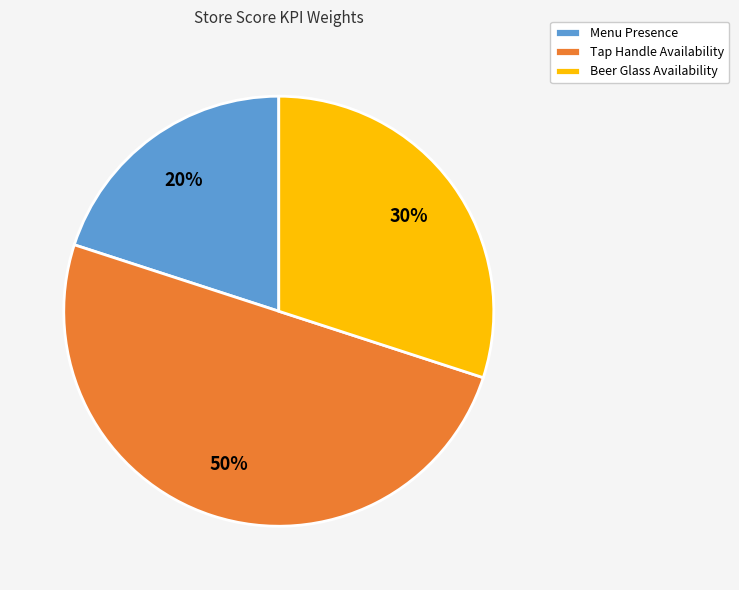

To the nearest percent, what is the difference between the largest and smallest slice percentages?

30%